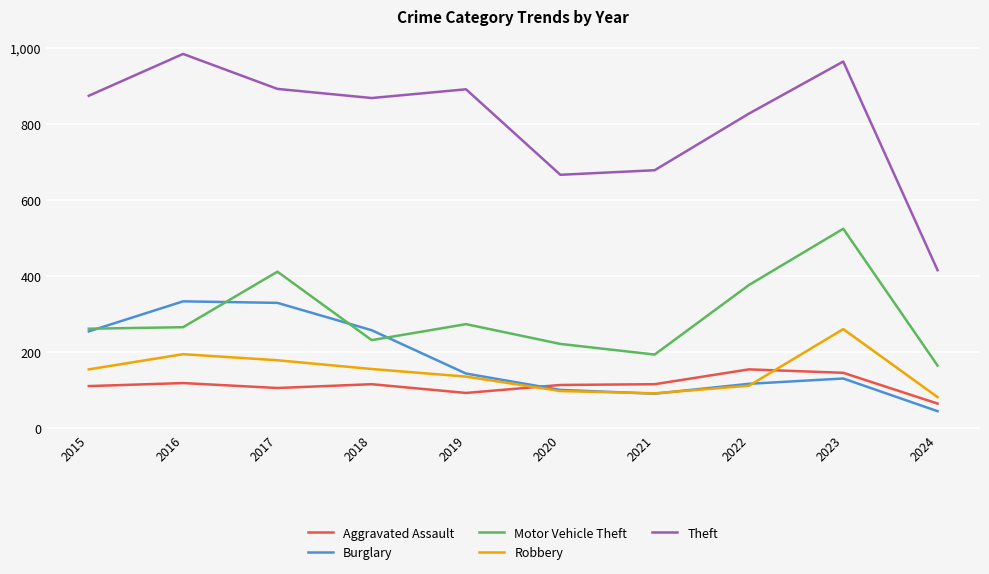

What is the smallest value displayed?

44